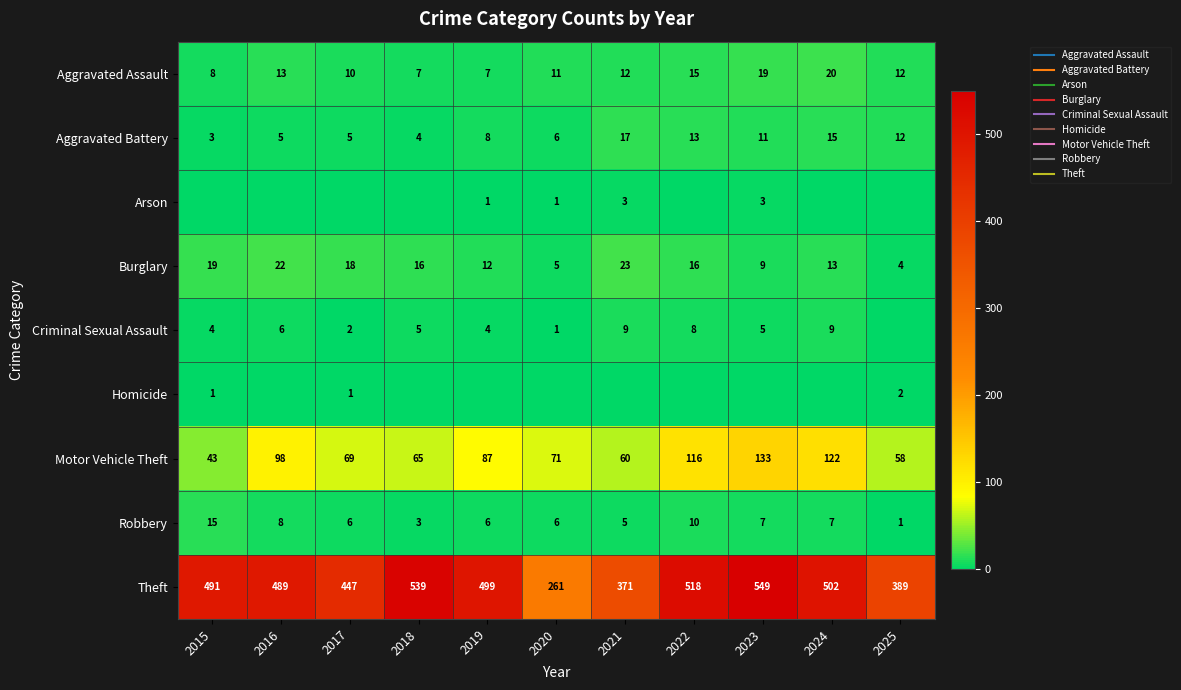

At which label does Aggravated Assault reach its minimum?

2018